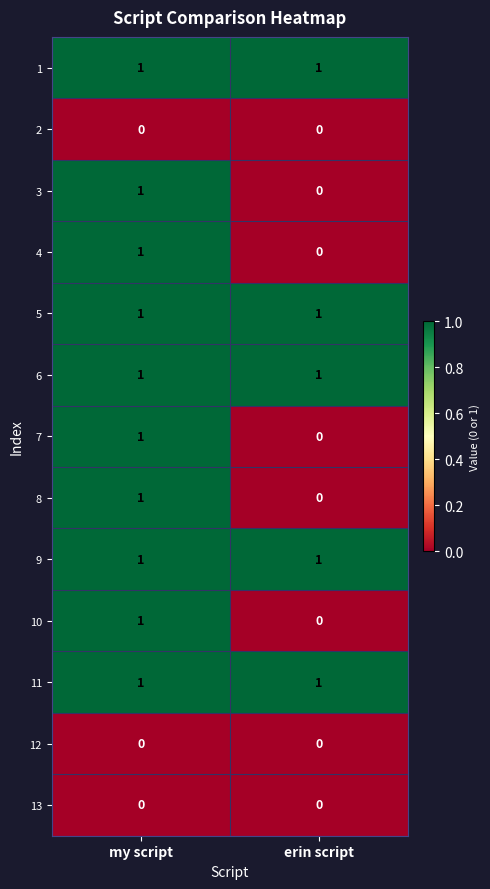

The value of 5 at my script is 1. True or false?

True